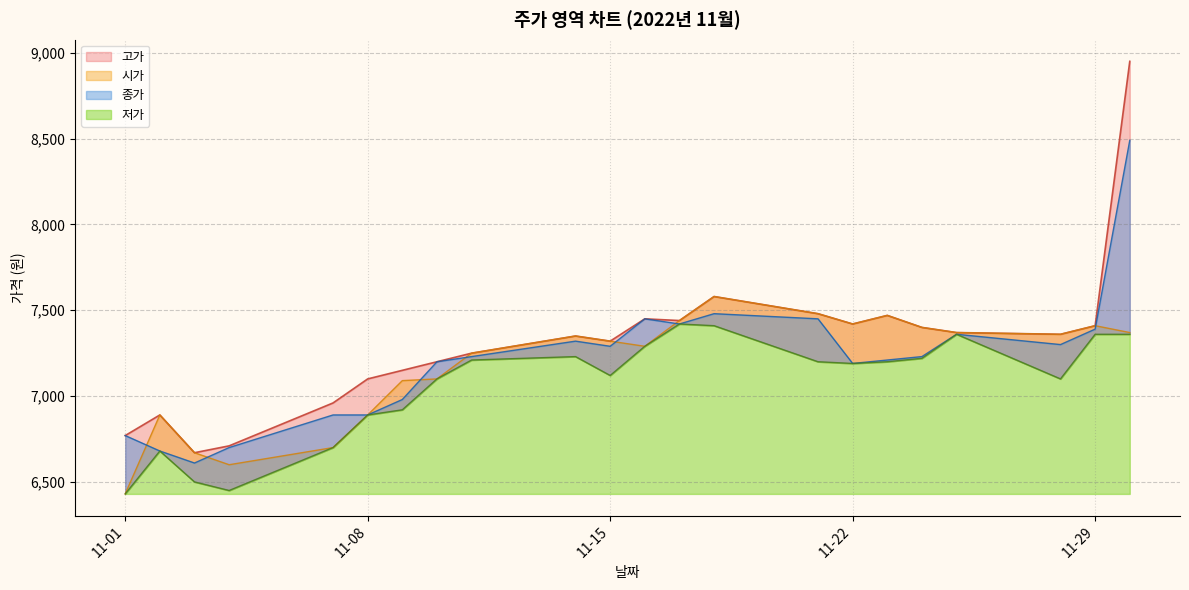

The 종가 series shows 7390 at 2022-11-29. True or false?

True